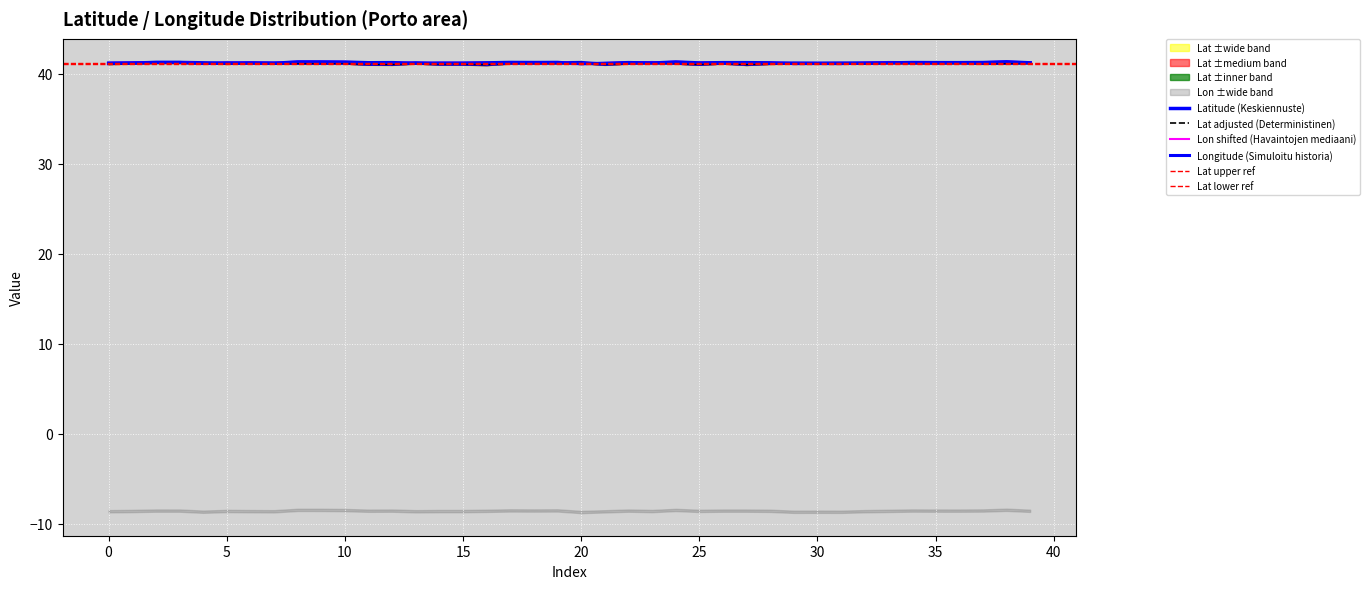

At which label is lon closest to 41?

20